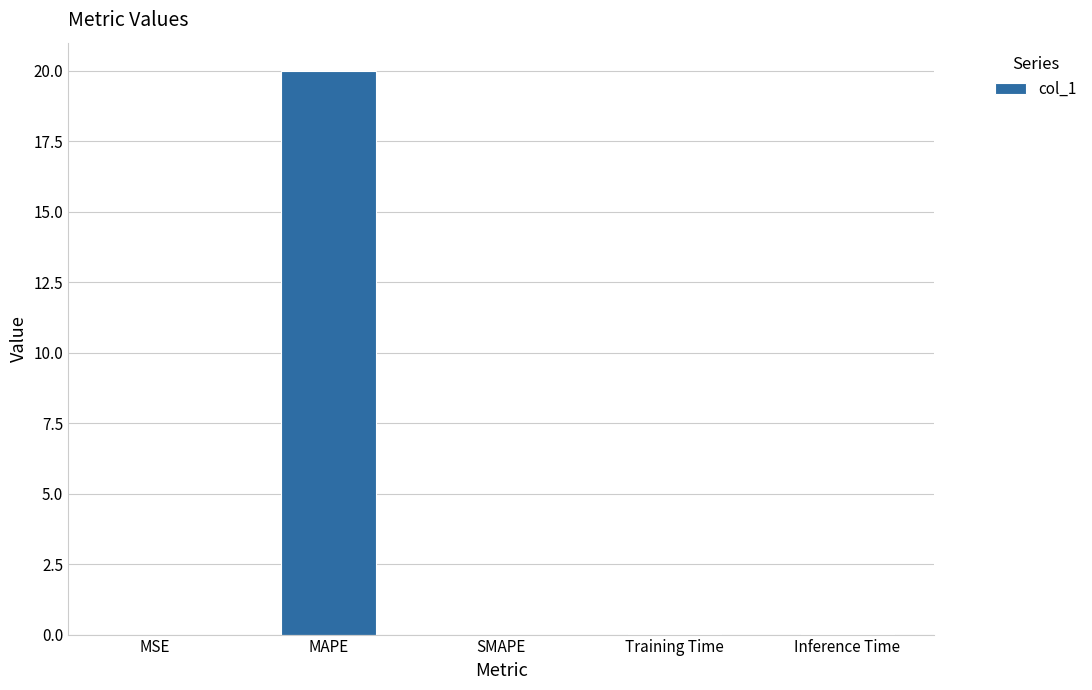

The value at MAPE is 20.0. True or false?

True